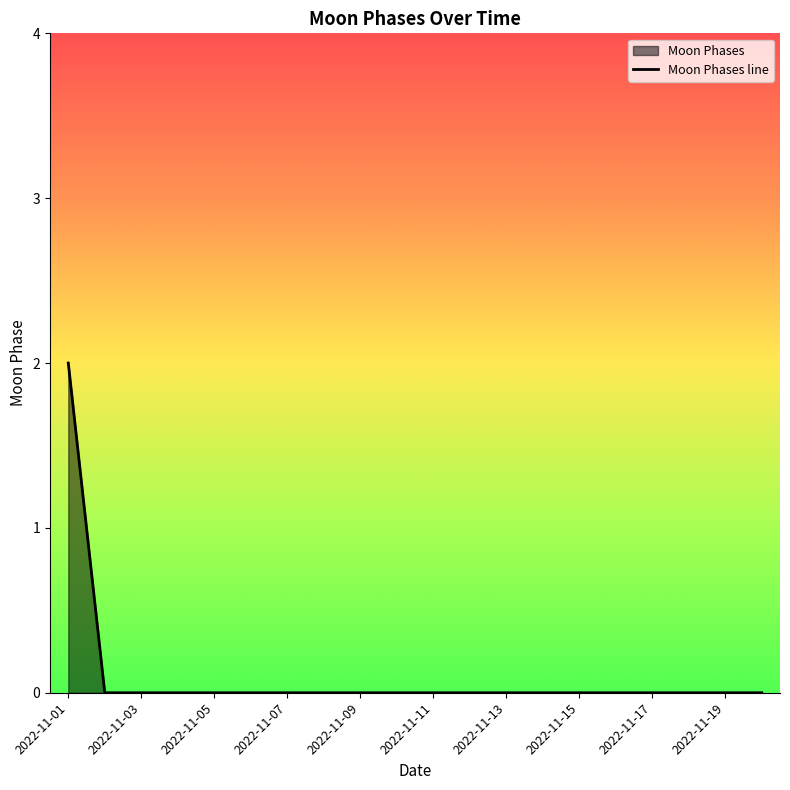

Between 2022-11-02 and 2022-11-14, which is larger?

2022-11-02